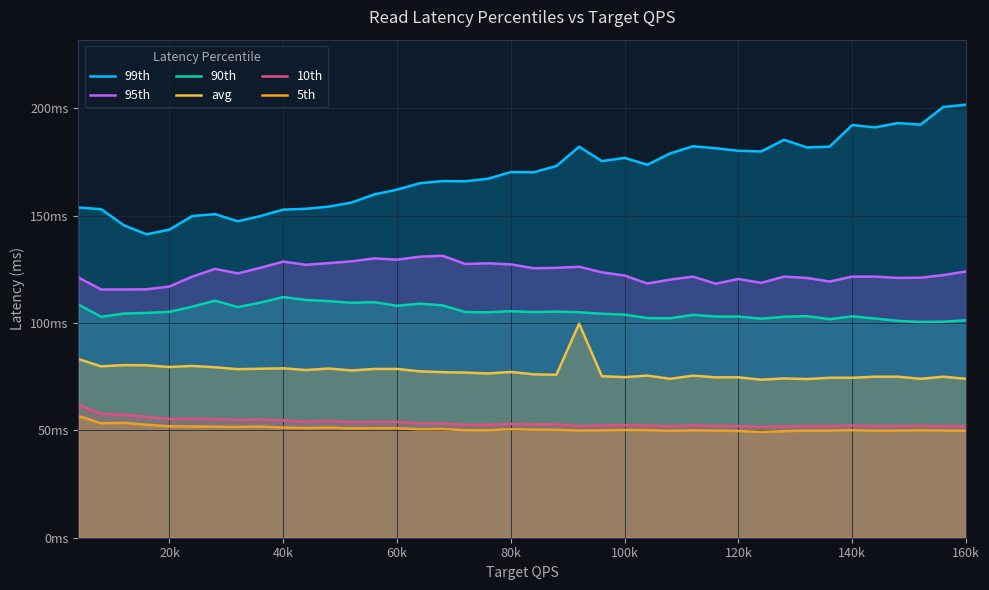

Rank the series by their maximum value, from highest to lowest.

99th, 95th, 90th, avg, 10th, 5th